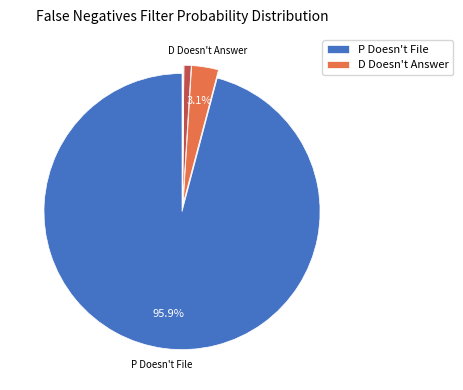

Which category has the biggest portion of the pie?

P Doesn't File